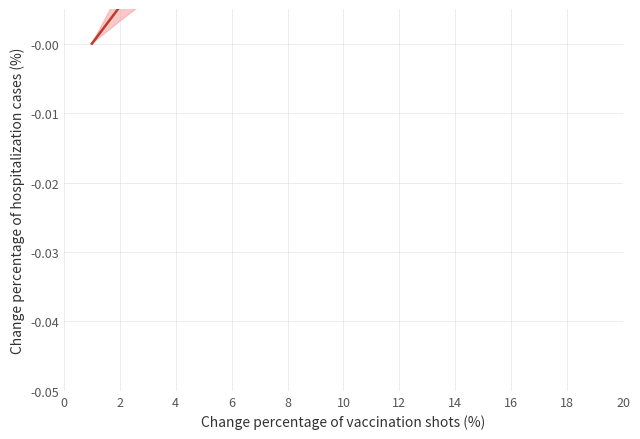

What value does the data have at 18?

0.1